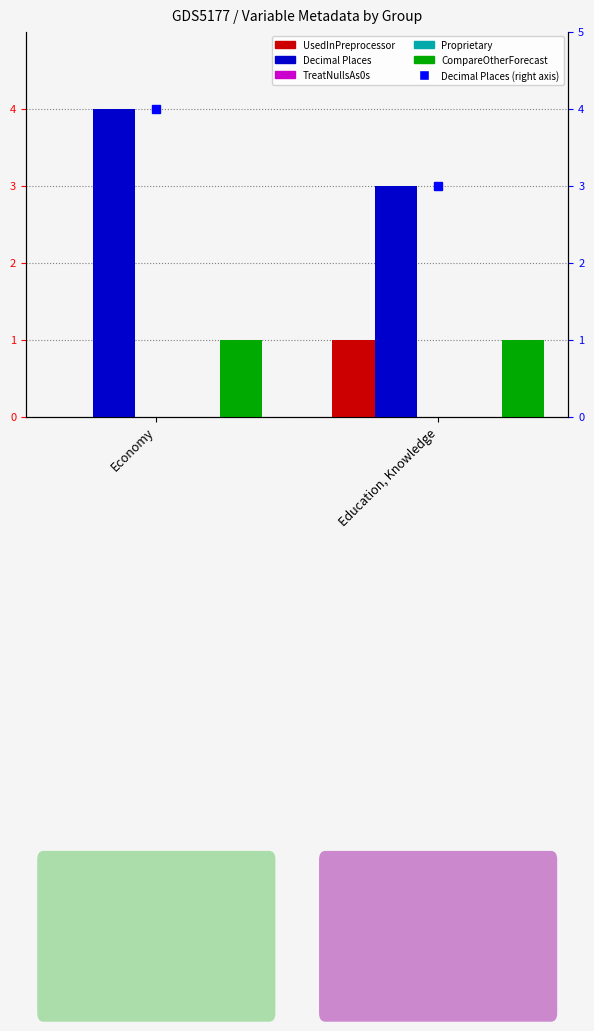

At which label is Proprietary closest to 0?

Economy